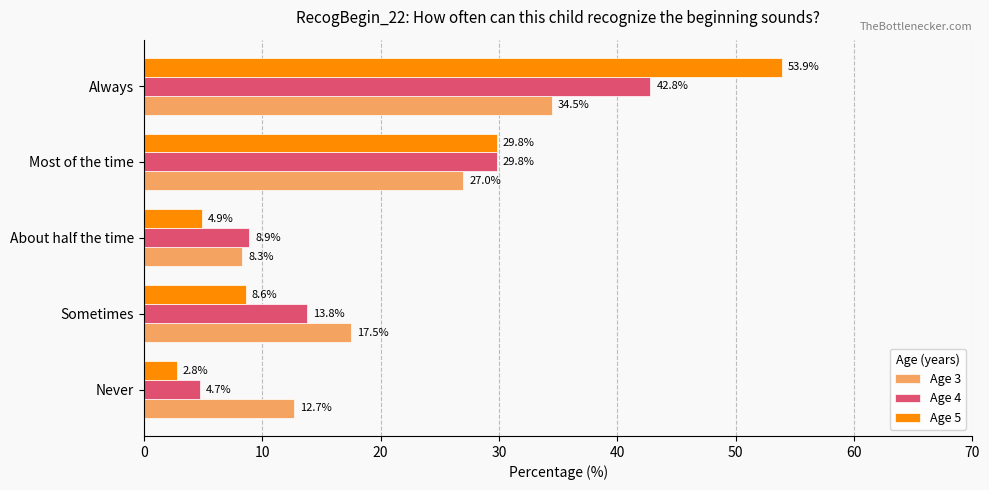

The Age 3 series shows 8.3 at About half the time. True or false?

True